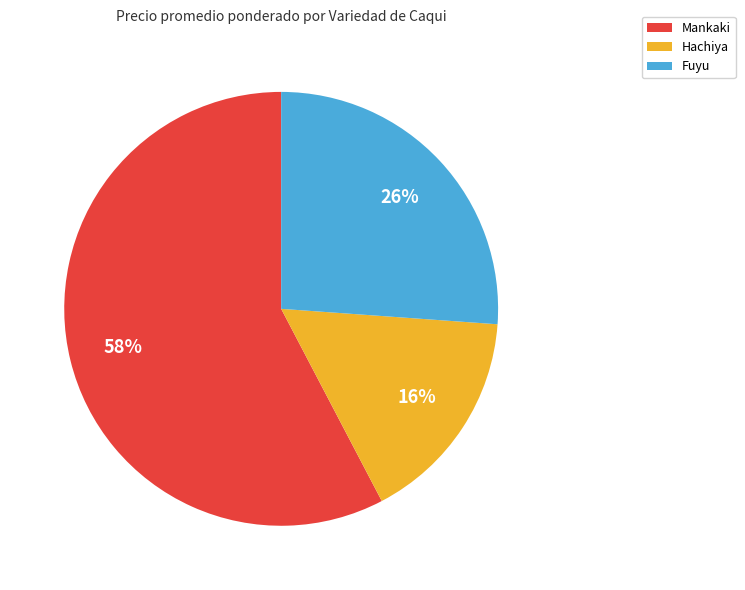

To the nearest percent, what is the average slice percentage?

33%